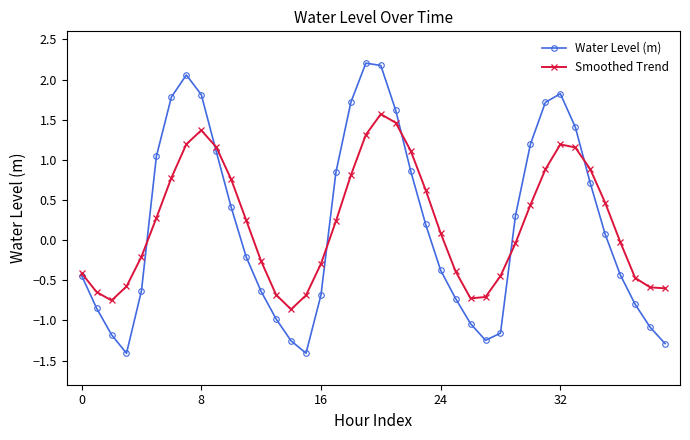

What is the minimum value for Water Level (m)?

-1.4